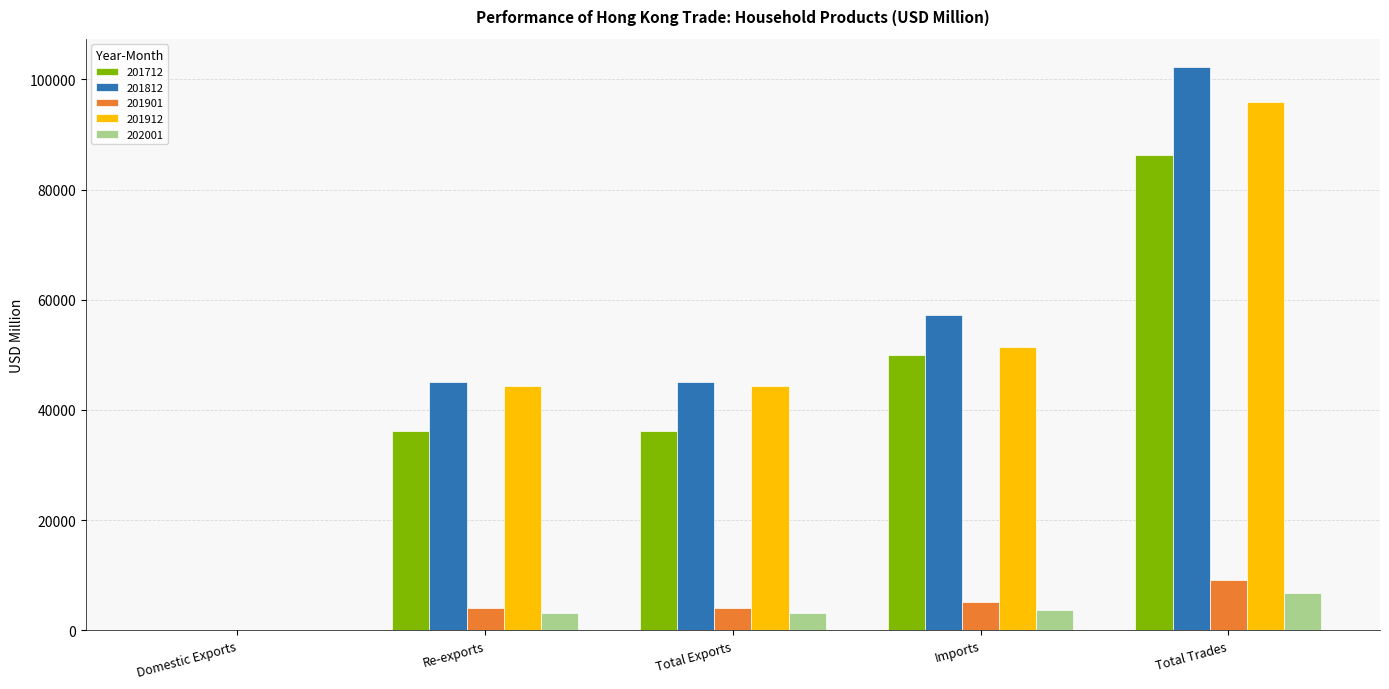

Which label corresponds to the largest value in the chart?

Total Trades